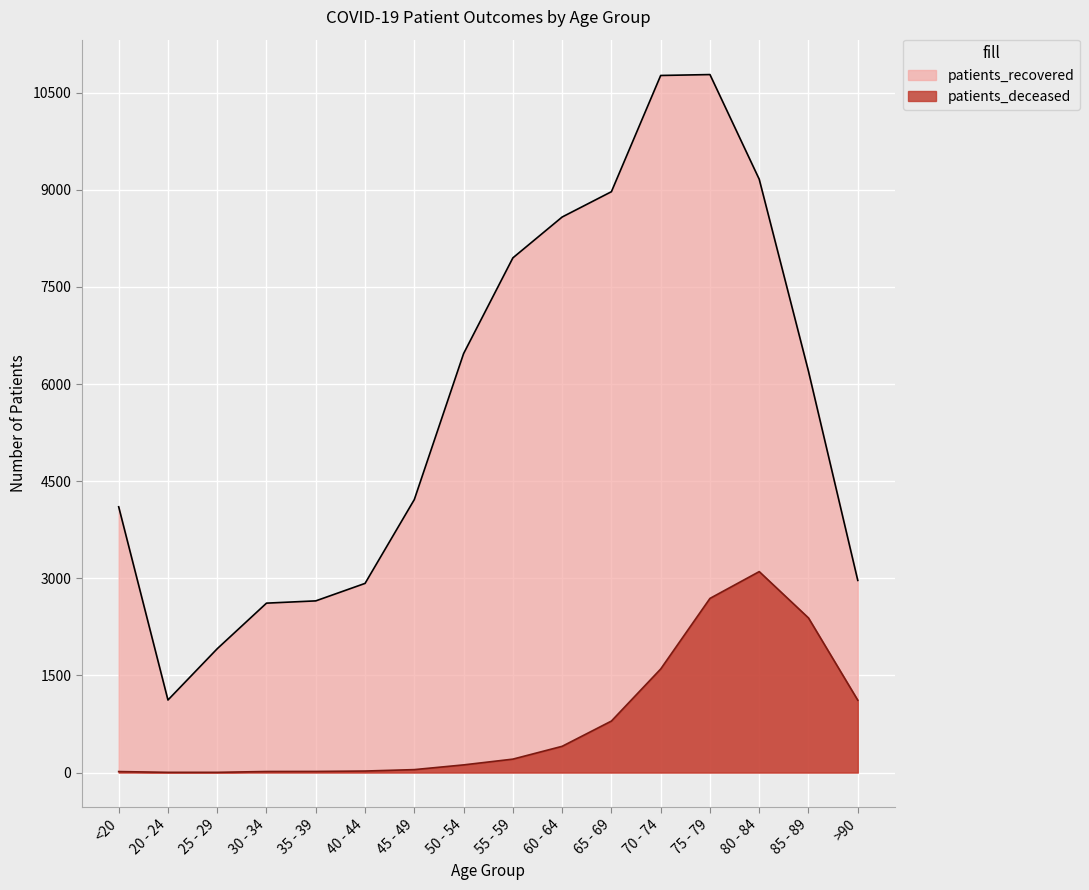

Reading left to right, extract all data points from this chart.

patients_recovered: 4104	1120	1912	2616	2651	2921	4216	6470	7948	8579	8970	10765	10779	9162	6195	2967
patients_deceased: 15	3	3	16	17	23	45	118	207	405	795	1599	2689	3103	2387	1117